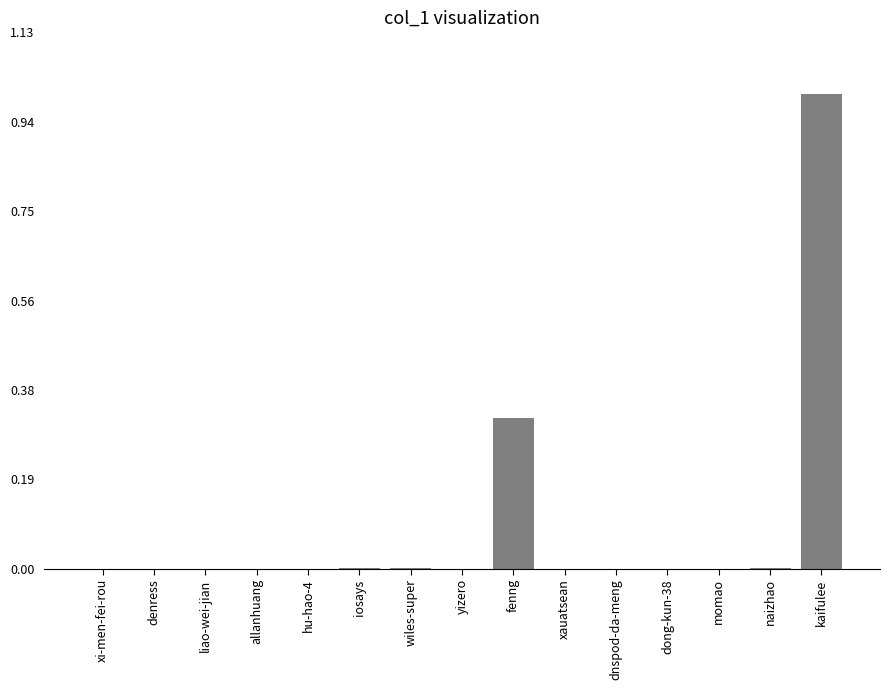

Are the bars horizontal?

No